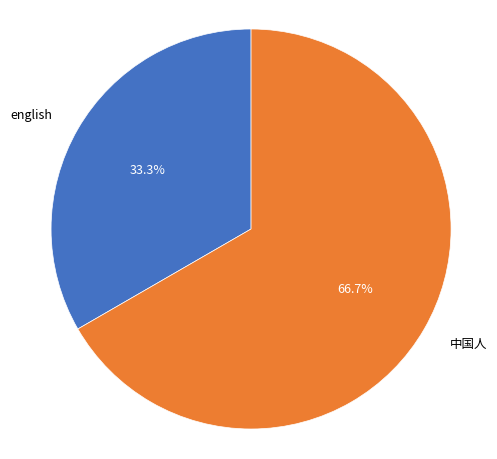

Do english and 中国人 together represent more than half of the pie?

Yes